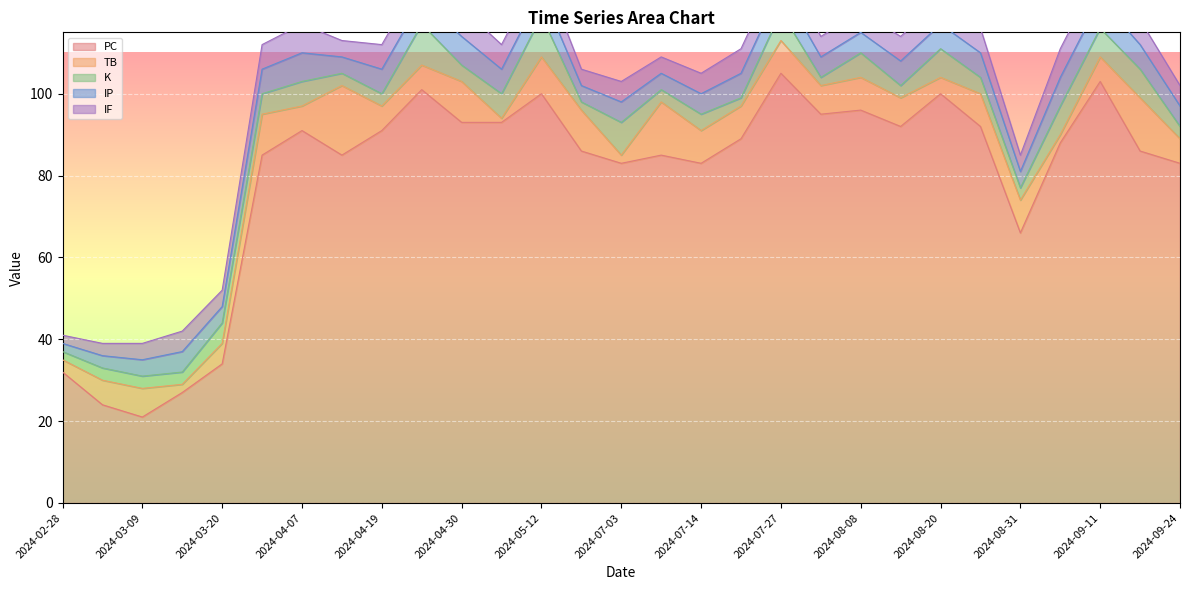

The value of IP at 2024-05-05 is 4. True or false?

False